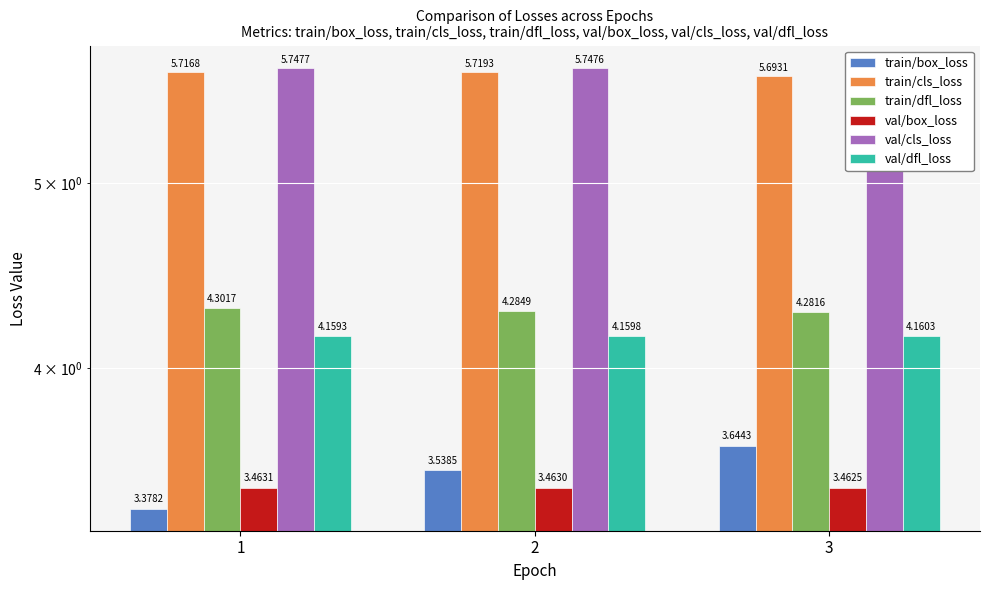

At how many categories does at least one series exceed 4?

3